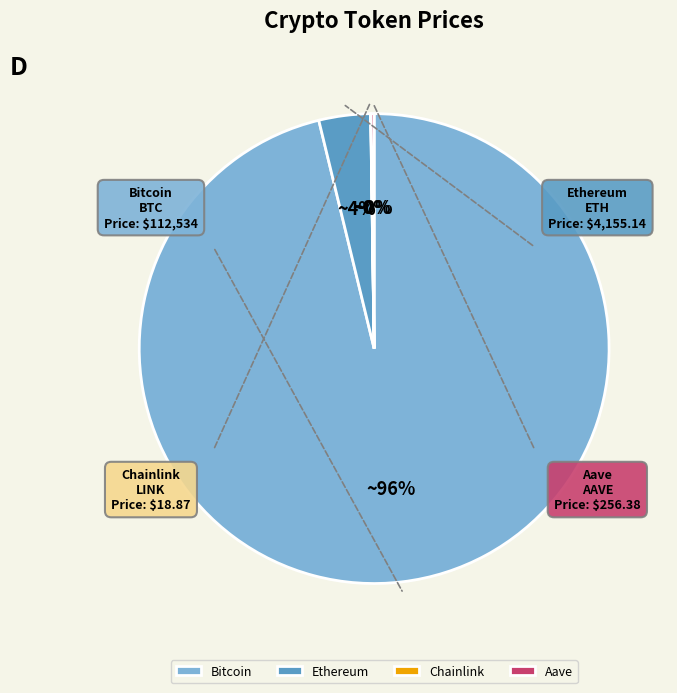

Which slice is the largest?

Bitcoin